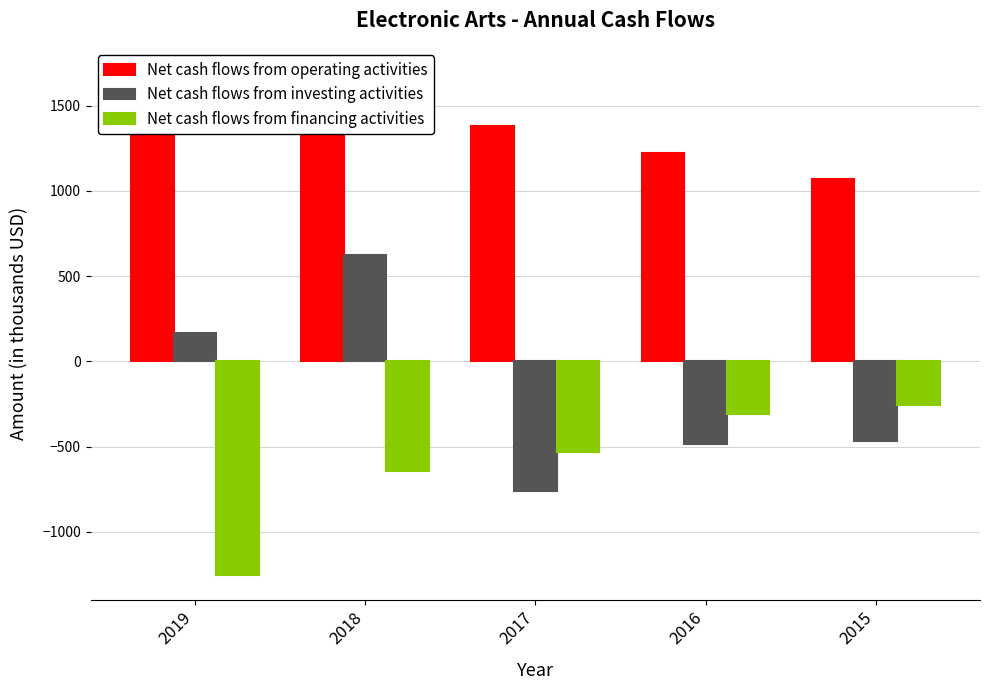

Rank the series by their maximum value, from lowest to highest.

Net cash flows from financing activities, Net cash flows from investing activities, Net cash flows from operating activities